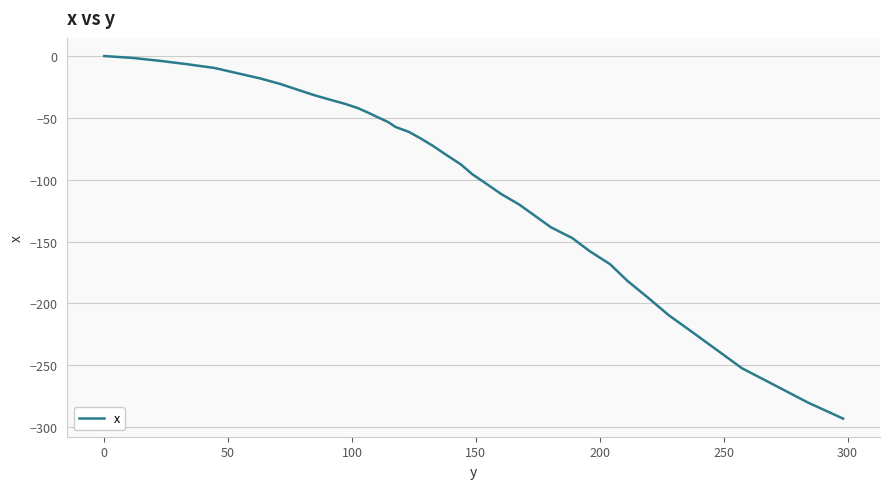

How many lines are shown in the chart?

1